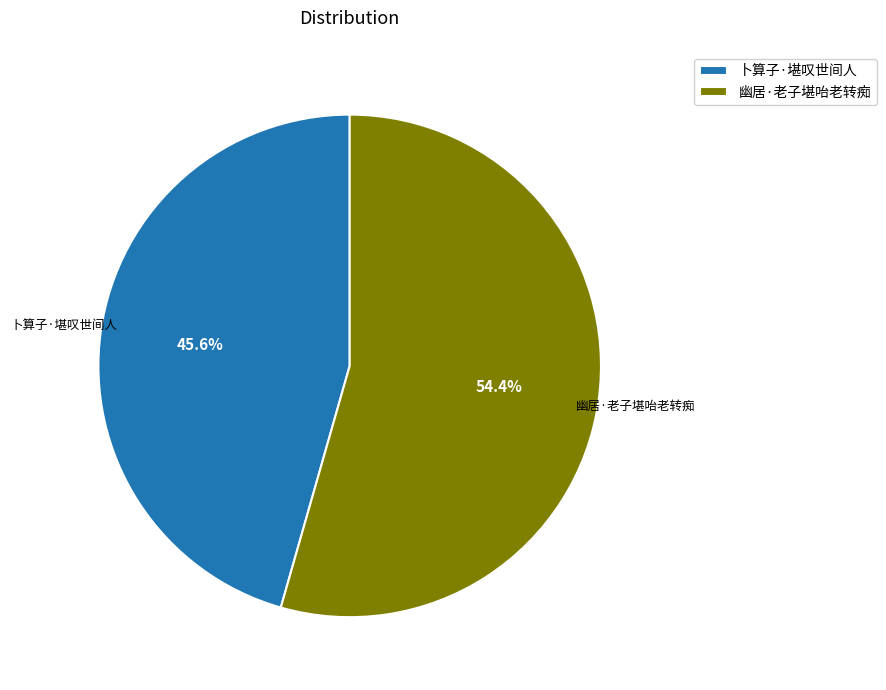

Is it true that 幽居·老子堪咍老转痴 is 54% of the pie?

True